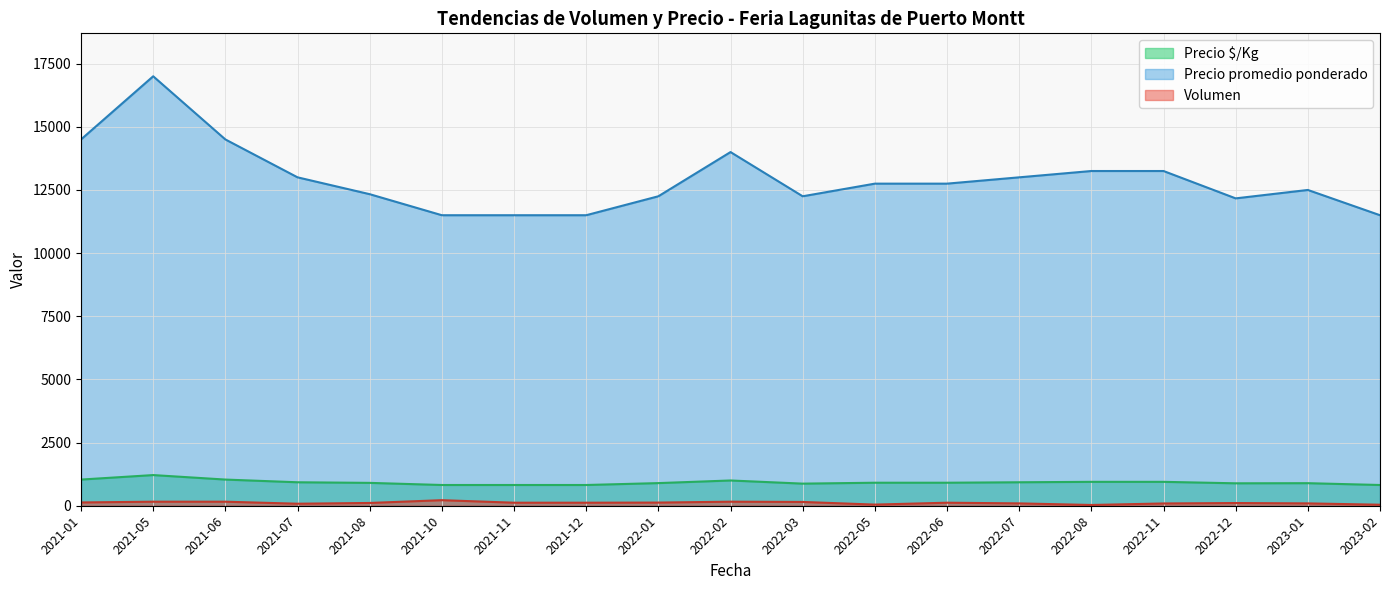

Is the value of Volumen at 2022-01 greater than the value of Precio promedio ponderado at 2021-12?

No